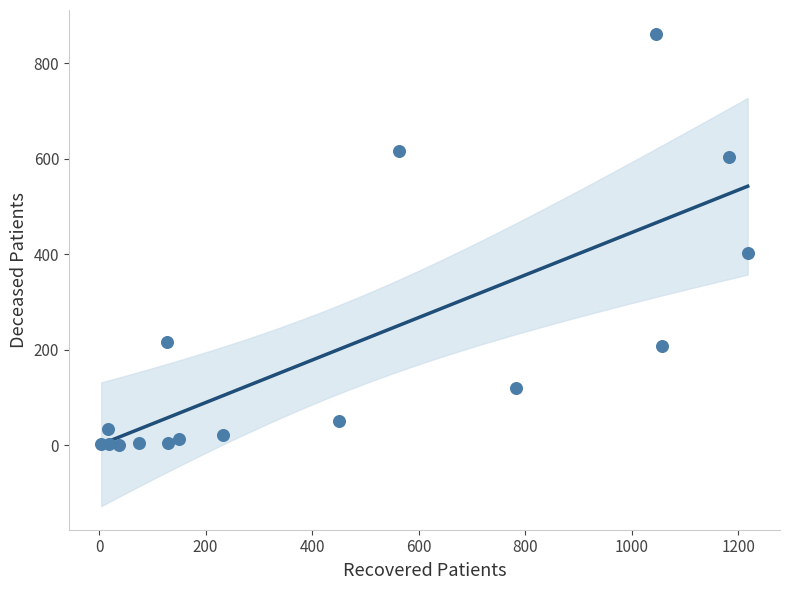

What Y value in the scatter plot is closest to 431?

403